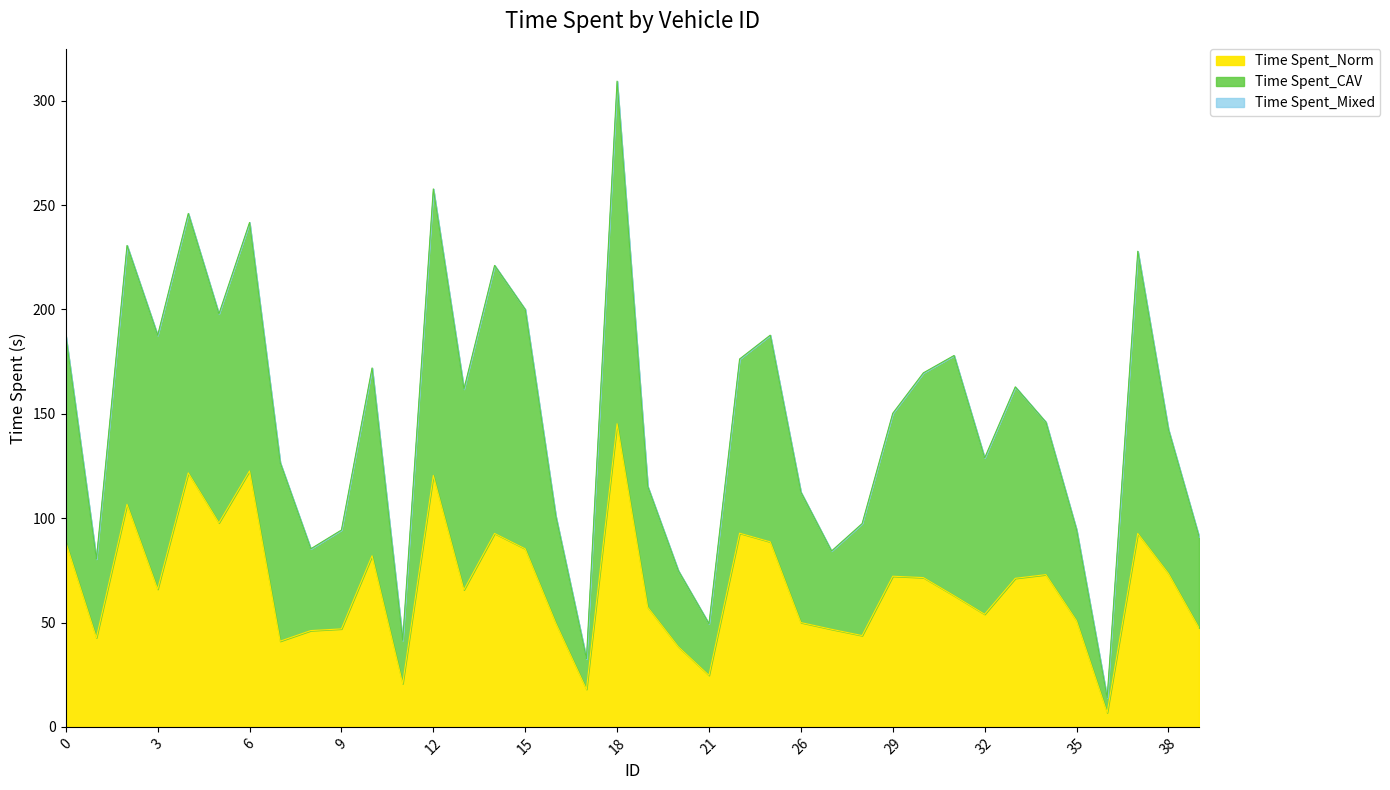

Does the chart have visible grid lines?

No